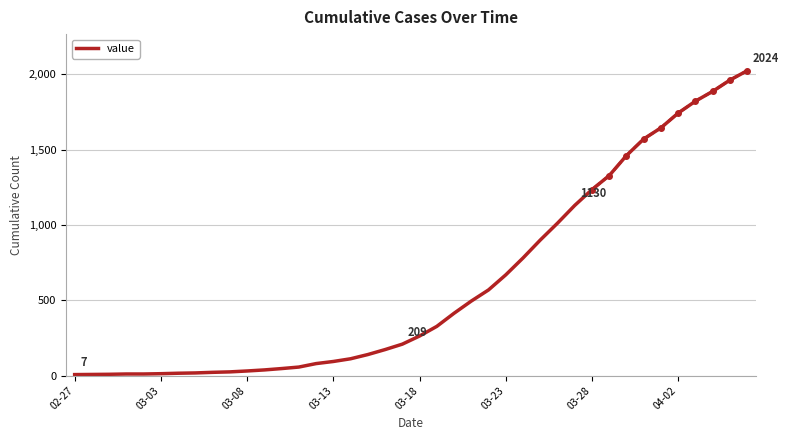

What is the difference between the second highest and minimum values?

1955